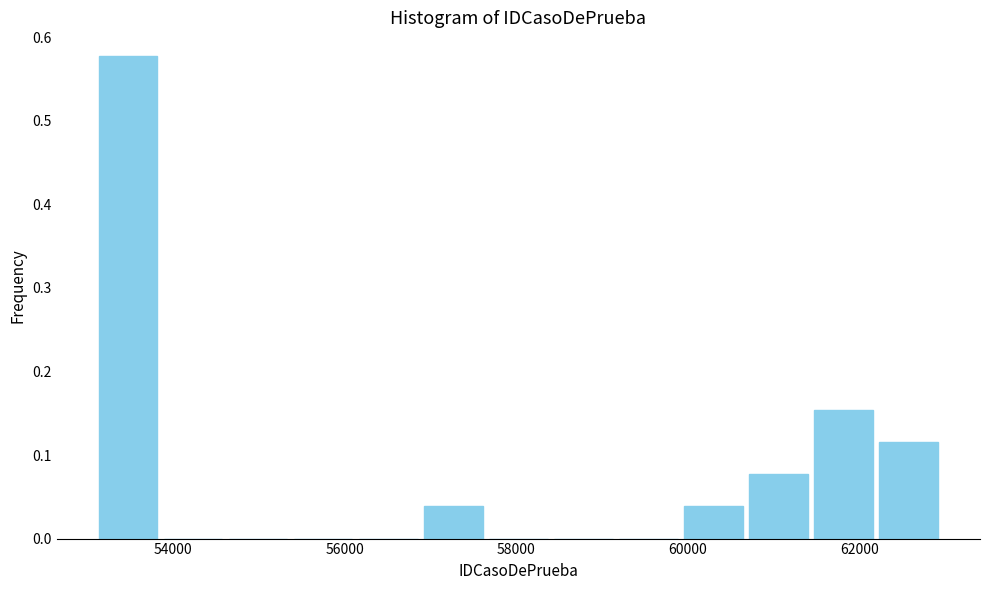

Read against the x-axis, roughly where is the centre of the tallest bar?

53400